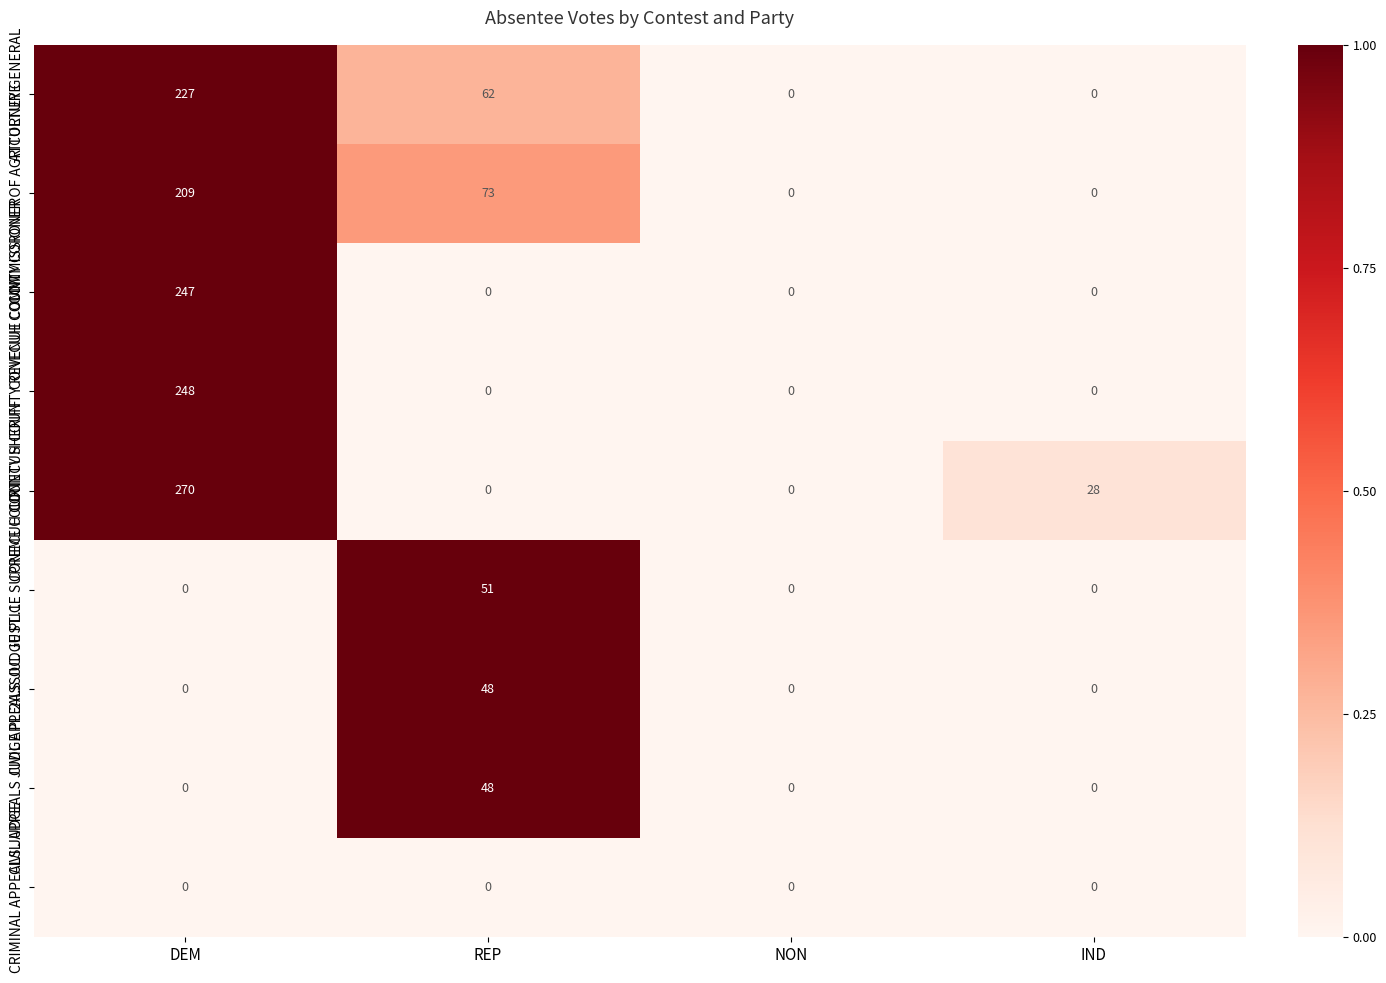

Count the CONECUH COUNTY SHERIFF values in the range 0 to 270.

4